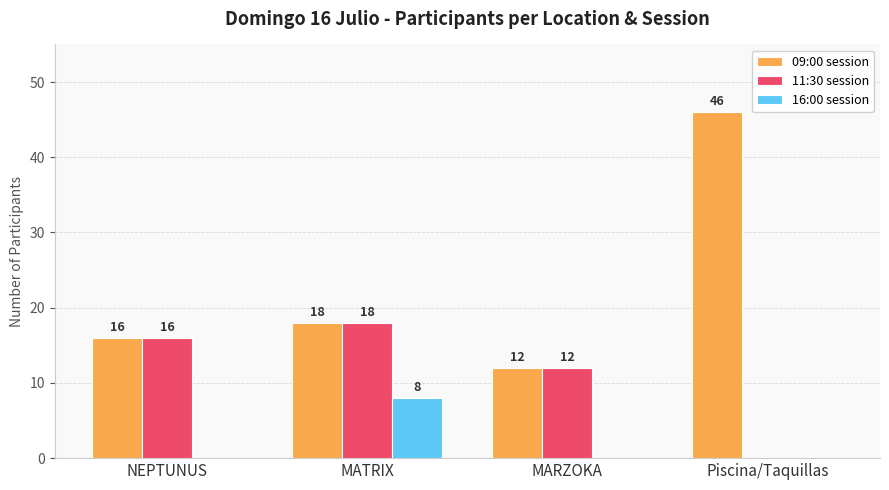

What is the sum of all 16:00 session values?

8